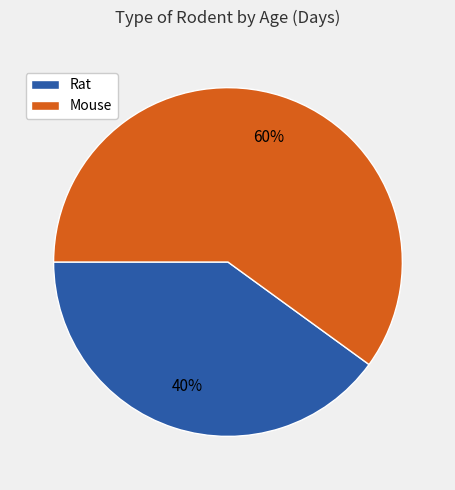

What percentage is the Rat slice, to the nearest percent?

40%